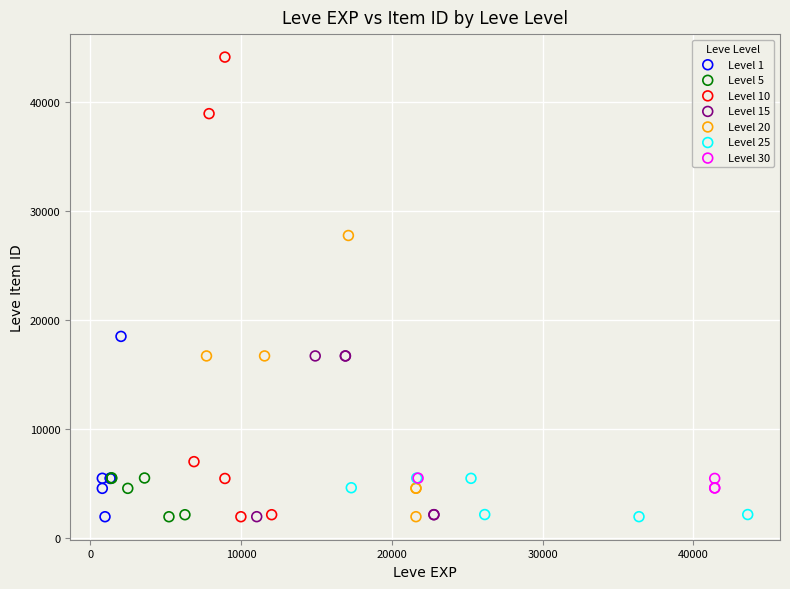

Which series has the widest spread of Y values?

Level 10